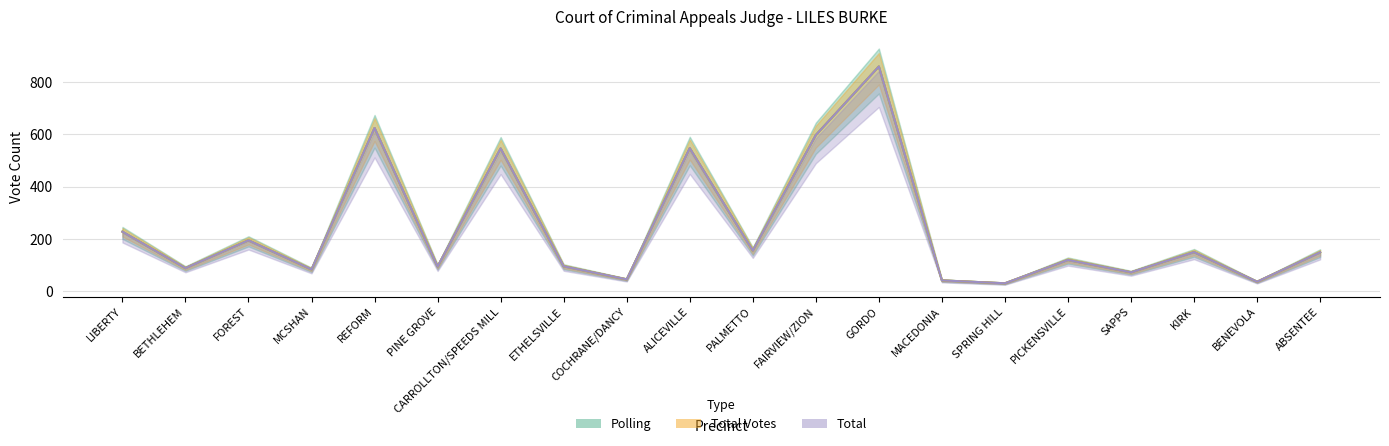

Reading left to right, what are all the values shown in this chart?

Polling: LIBERTY=228	BETHLEHEM=89	FOREST=195	MCSHAN=84	REFORM=624	PINE GROVE=95	CARROLLTON/SPEEDS MILL=546	ETHELSVILLE=96	COCHRANE/DANCY=46	ALICEVILLE=547	PALMETTO=156	FAIRVIEW/ZION=597	GORDO=859	MACEDONIA=42	SPRING HILL=31	PICKENSVILLE=120	SAPPS=73	KIRK=150	BENEVOLA=37	ABSENTEE=149
Total Votes: LIBERTY=228	BETHLEHEM=89	FOREST=195	MCSHAN=84	REFORM=624	PINE GROVE=95	CARROLLTON/SPEEDS MILL=546	ETHELSVILLE=96	COCHRANE/DANCY=46	ALICEVILLE=547	PALMETTO=156	FAIRVIEW/ZION=597	GORDO=859	MACEDONIA=42	SPRING HILL=31	PICKENSVILLE=120	SAPPS=73	KIRK=150	BENEVOLA=37	ABSENTEE=149
Total: LIBERTY=228	BETHLEHEM=89	FOREST=195	MCSHAN=84	REFORM=624	PINE GROVE=95	CARROLLTON/SPEEDS MILL=546	ETHELSVILLE=96	COCHRANE/DANCY=46	ALICEVILLE=547	PALMETTO=156	FAIRVIEW/ZION=597	GORDO=859	MACEDONIA=42	SPRING HILL=31	PICKENSVILLE=120	SAPPS=73	KIRK=150	BENEVOLA=37	ABSENTEE=149